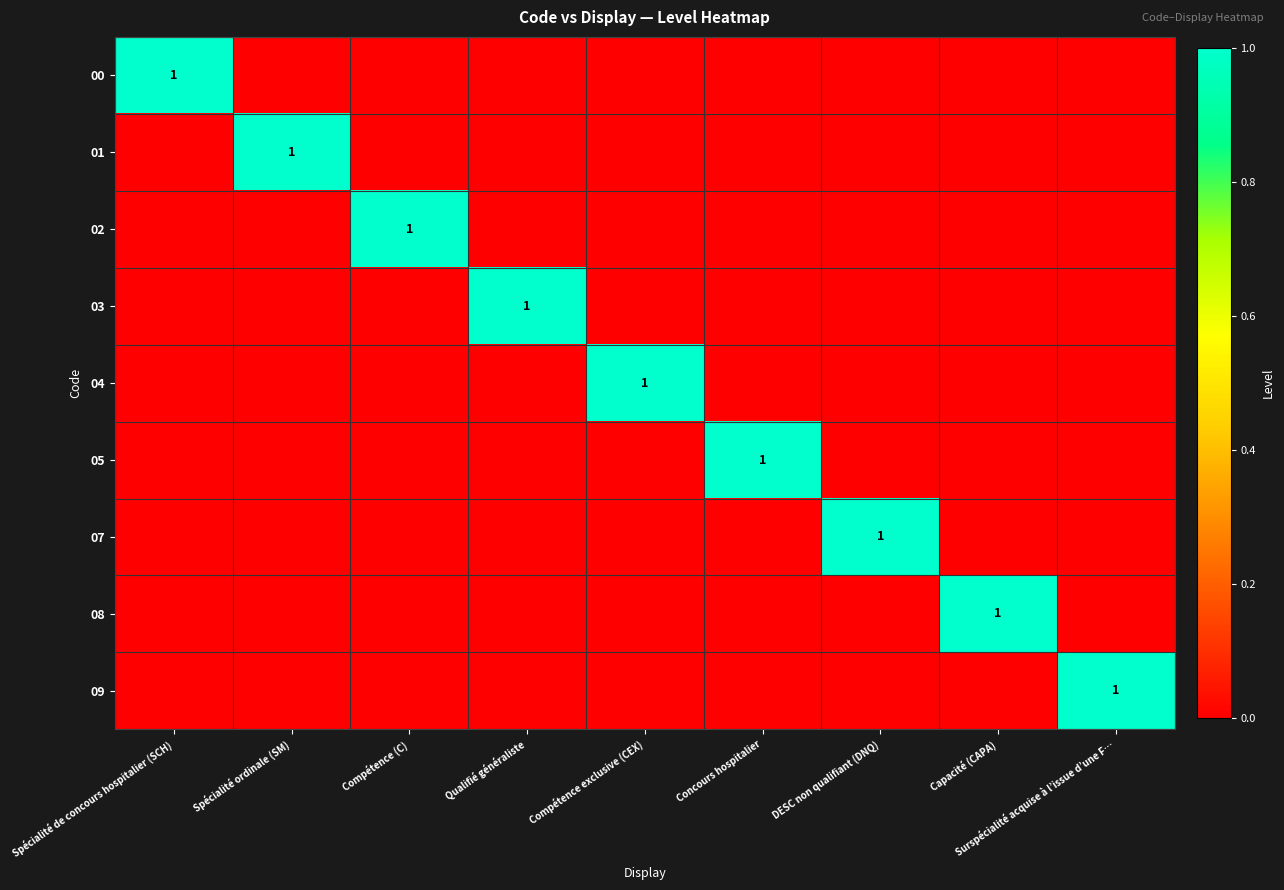

Which series has the widest spread of values?

00